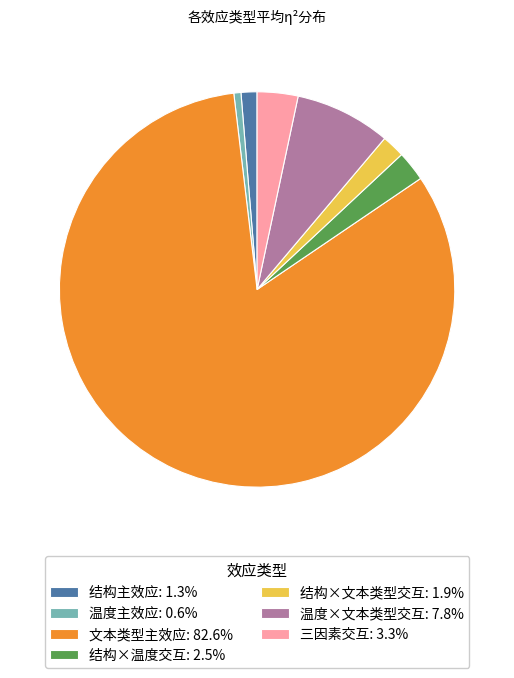

Is it true that 文本类型主效应 is 83% of the pie?

True